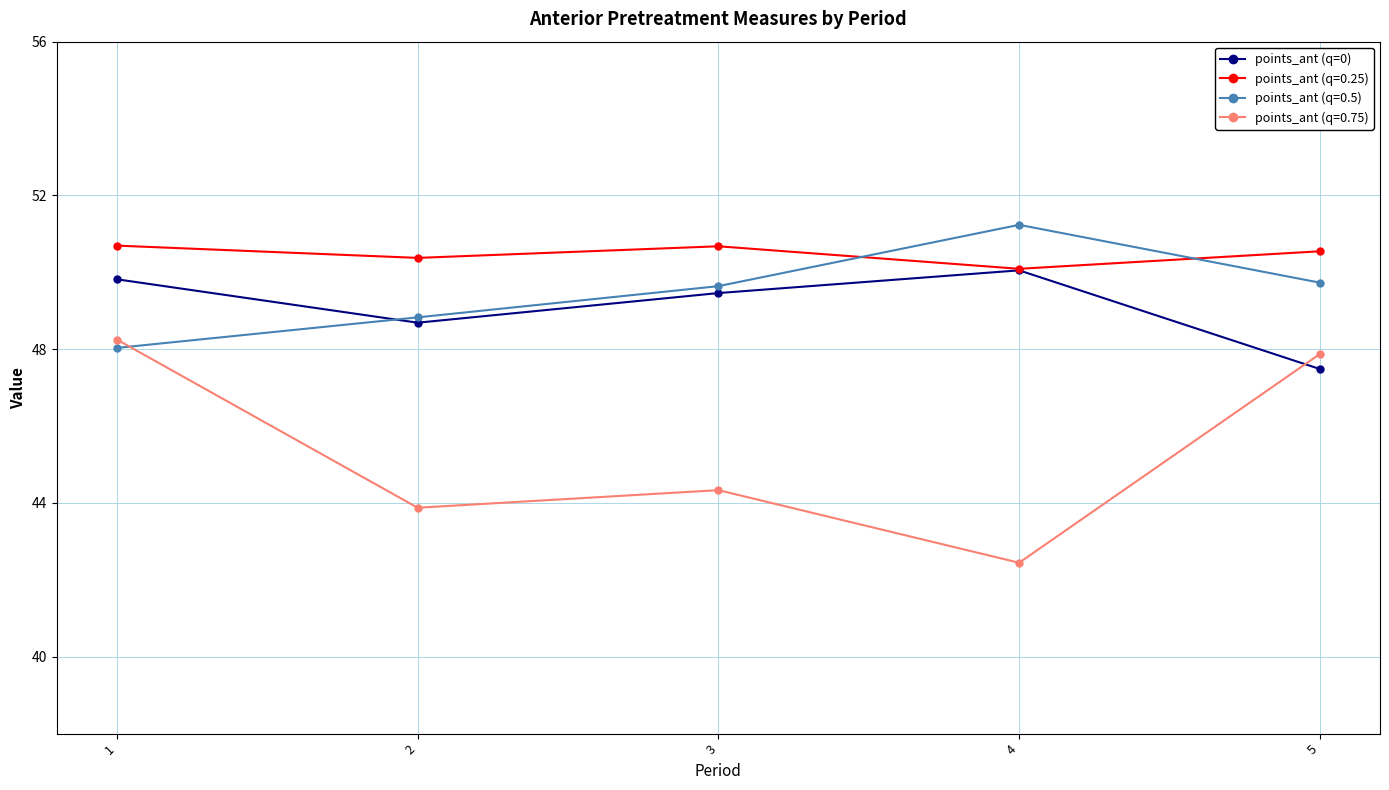

True or false: points_ant (q=0.25) has a value of 50.1 at 4.

True